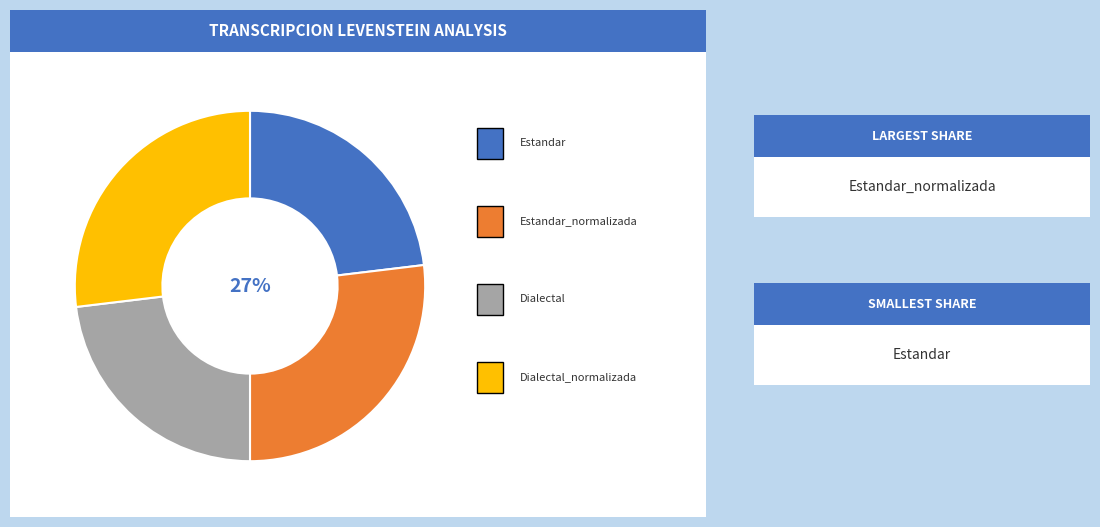

Does any single category account for the majority?

No